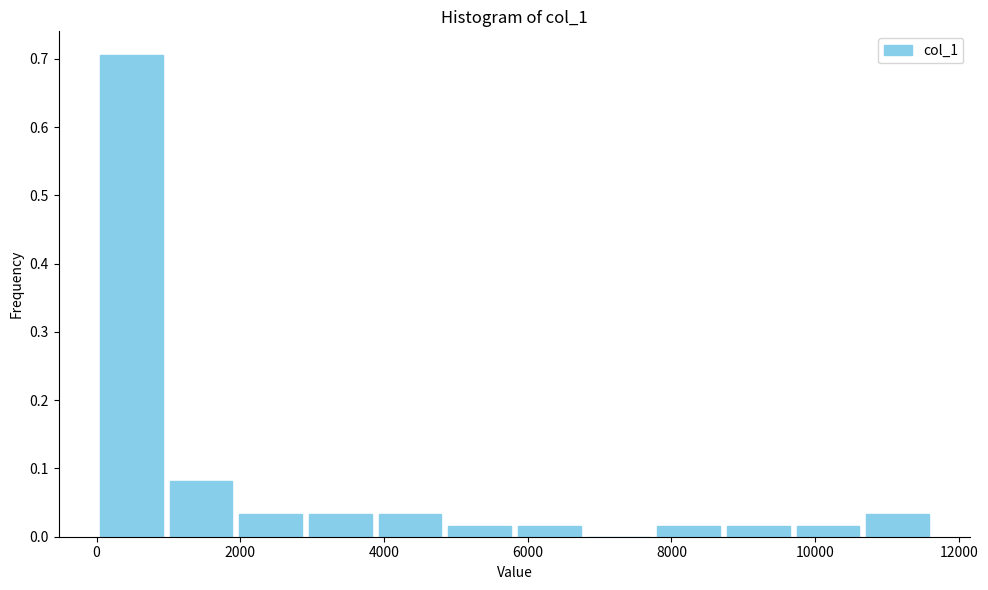

Reading left to right, transcribe this chart: for each bar, give the range it covers on the x-axis and its height. Neither the bar edges nor the heights are printed on the chart, so give them approximately, as read against the axes.

0 to 1000: 0.70
1000 to 2000: 0.08
2000 to 3000: 0.03
3000 to 3800: 0.03
3800 to 4800: 0.03
4800 to 5800: 0.02
5800 to 6800: 0.02
6800 to 7800: 0
7800 to 8800: 0.02
8800 to 9600: 0.02
9600 to 10600: 0.02
10600 to 11600: 0.03